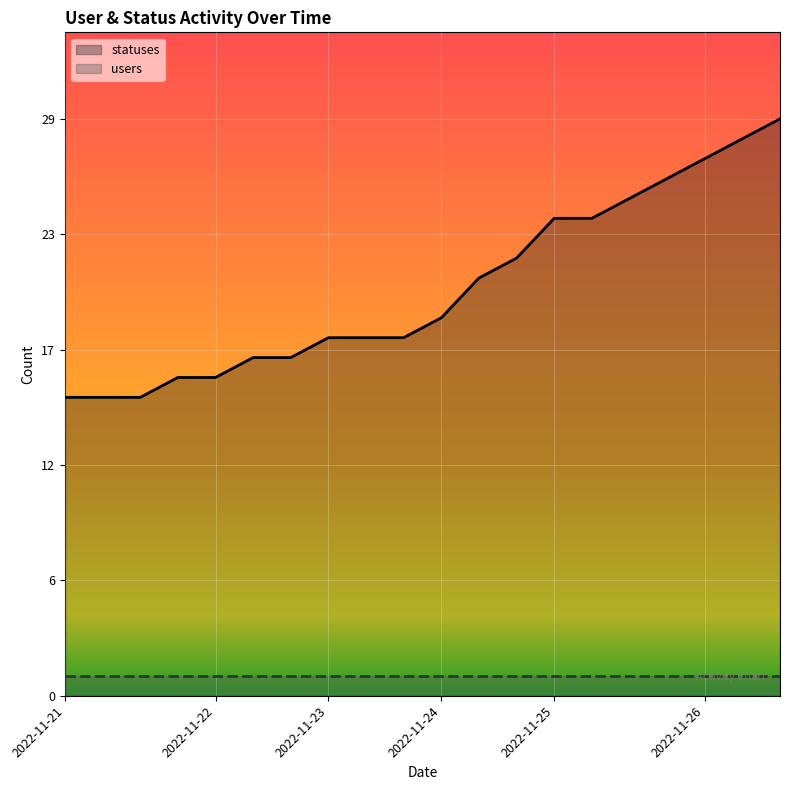

Count the number of categories in the chart.

20